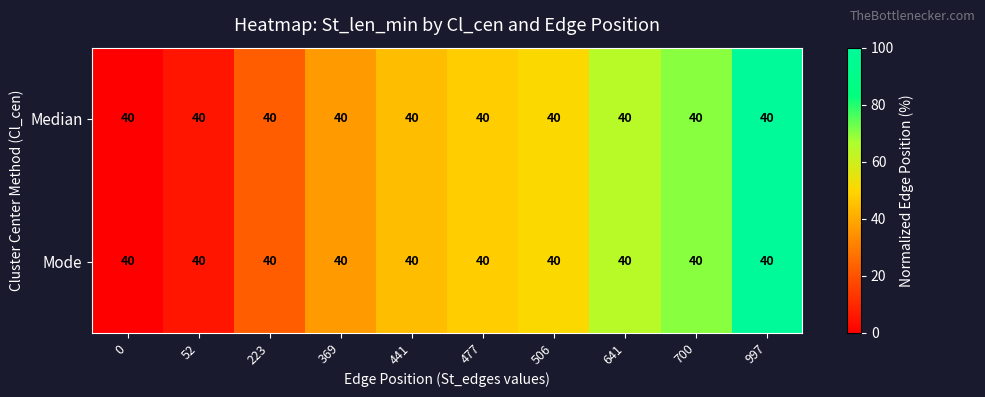

Is the value of Mode at 369 greater than the value of Median at 506?

No